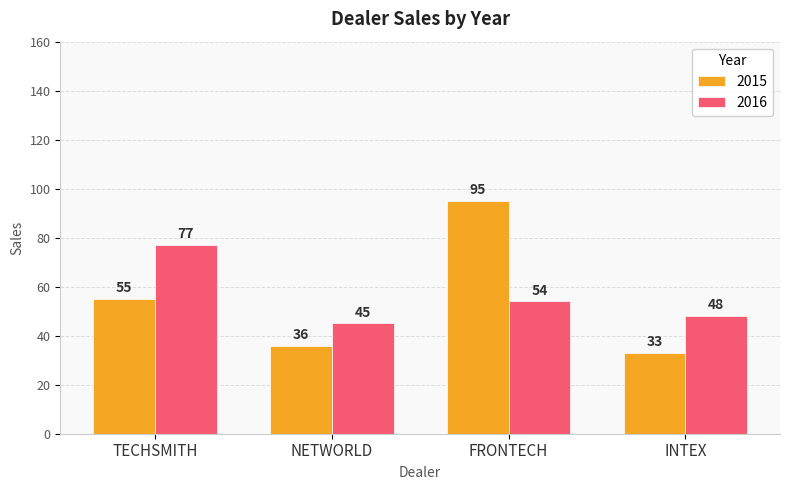

At which category is the sum across all series the highest?

FRONTECH